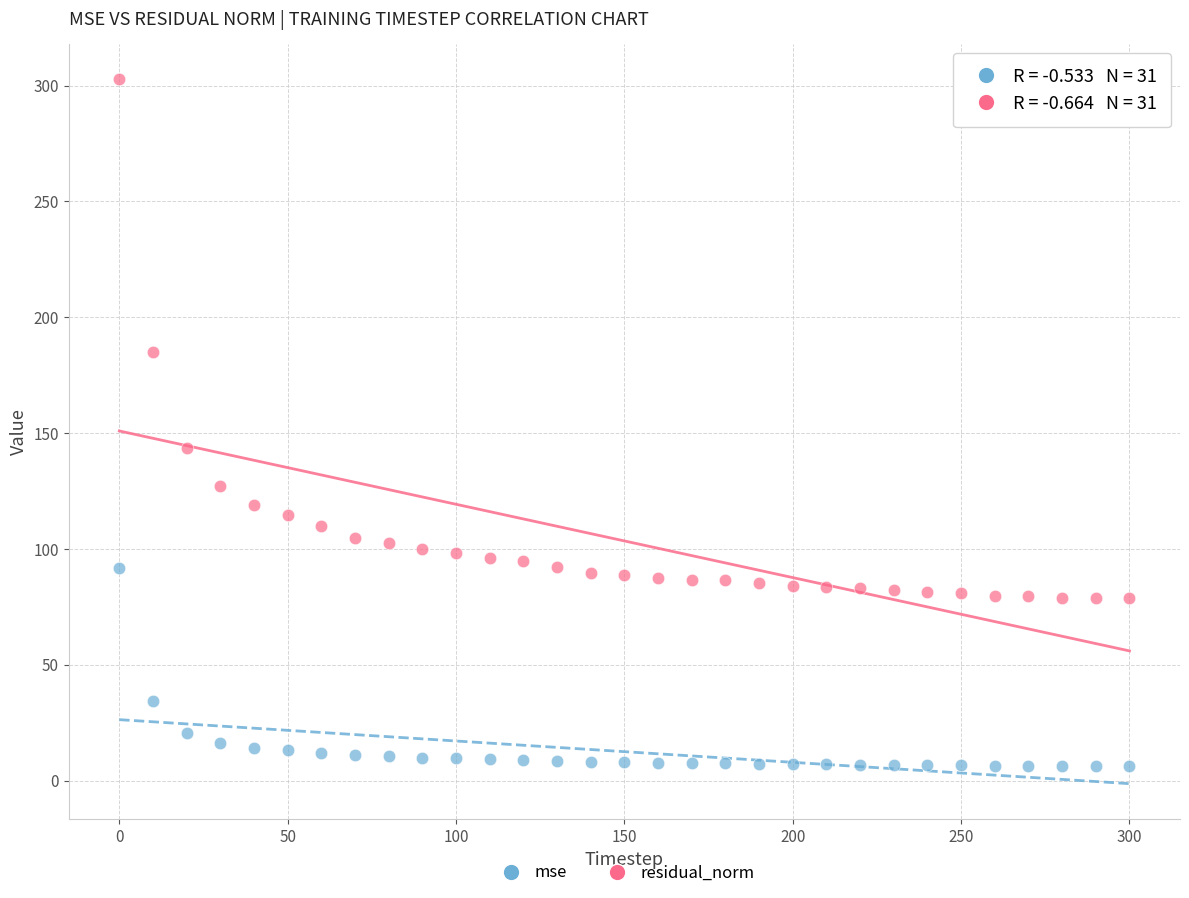

Across all data points, what is the range of Y values (max minus min)?

296.4